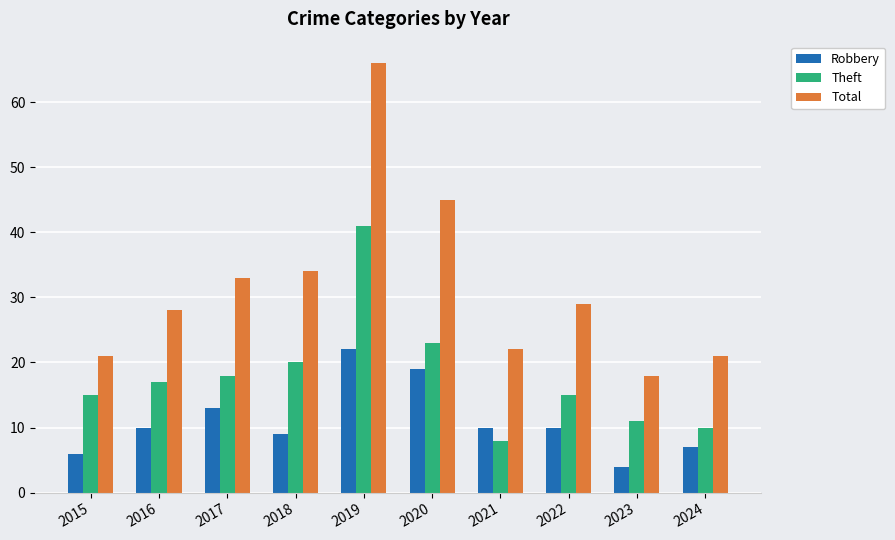

Reading left to right, transcribe all the data shown in this chart.

Robbery: 6	10	13	9	22	19	10	10	4	7
Theft: 15	17	18	20	41	23	8	15	11	10
Total: 21	28	33	34	66	45	22	29	18	21